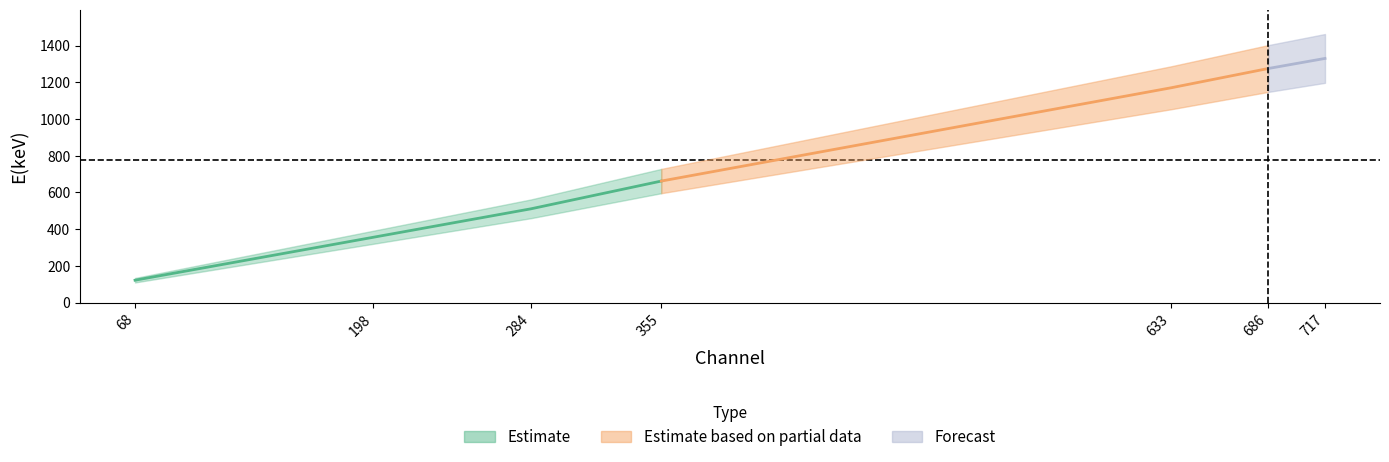

Is it true that the value at 198 is 356?

True